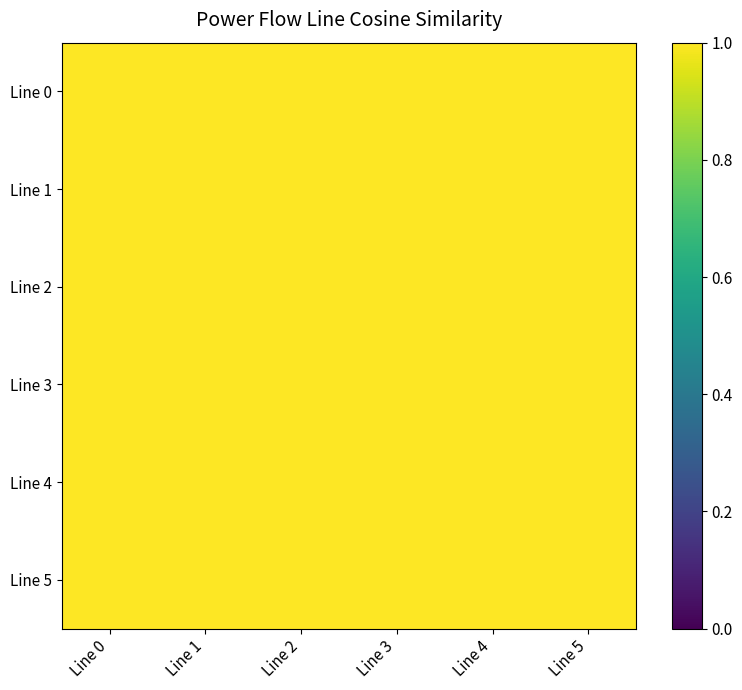

Reading left to right, what are all the values shown in this chart?

Line 0: Line 0=1.0	Line 1=1.0	Line 2=1.0	Line 3=1.0	Line 4=1.0	Line 5=1.0
Line 1: Line 0=1.0	Line 1=1.0	Line 2=1.0	Line 3=1.0	Line 4=1.0	Line 5=1.0
Line 2: Line 0=1.0	Line 1=1.0	Line 2=1.0	Line 3=1.0	Line 4=1.0	Line 5=1.0
Line 3: Line 0=1.0	Line 1=1.0	Line 2=1.0	Line 3=1.0	Line 4=1.0	Line 5=1.0
Line 4: Line 0=1.0	Line 1=1.0	Line 2=1.0	Line 3=1.0	Line 4=1.0	Line 5=1.0
Line 5: Line 0=1.0	Line 1=1.0	Line 2=1.0	Line 3=1.0	Line 4=1.0	Line 5=1.0